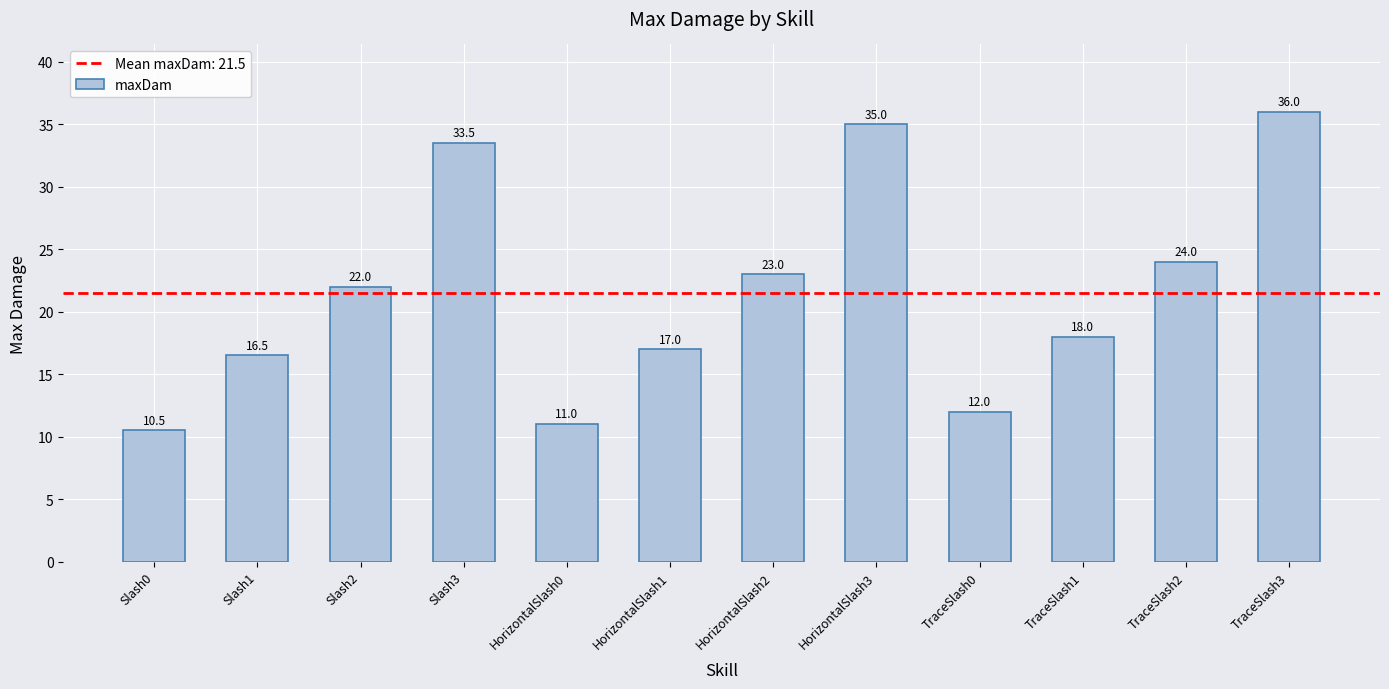

Rank the categories by value from highest to lowest.

TraceSlash3, HorizontalSlash3, Slash3, TraceSlash2, HorizontalSlash2, Slash2, TraceSlash1, HorizontalSlash1, Slash1, TraceSlash0, HorizontalSlash0, Slash0